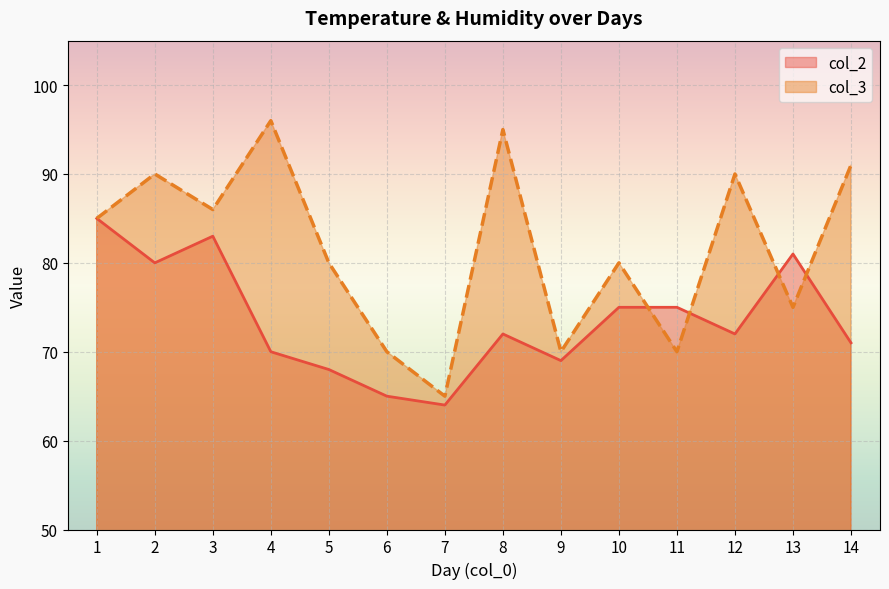

After their last crossing, which series has the higher values: col_2 or col_3?

col_3